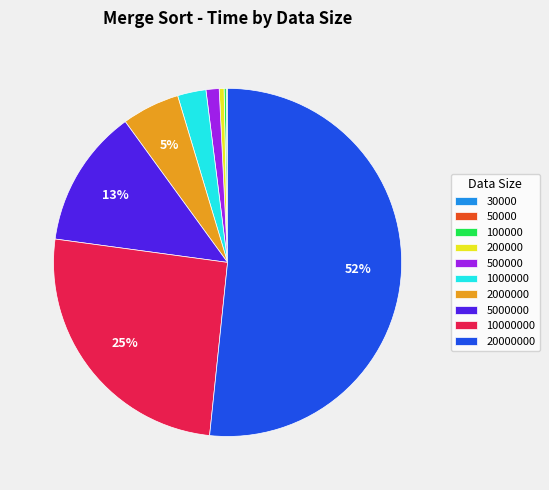

Does 20000000 account for over 50% of the chart?

Yes